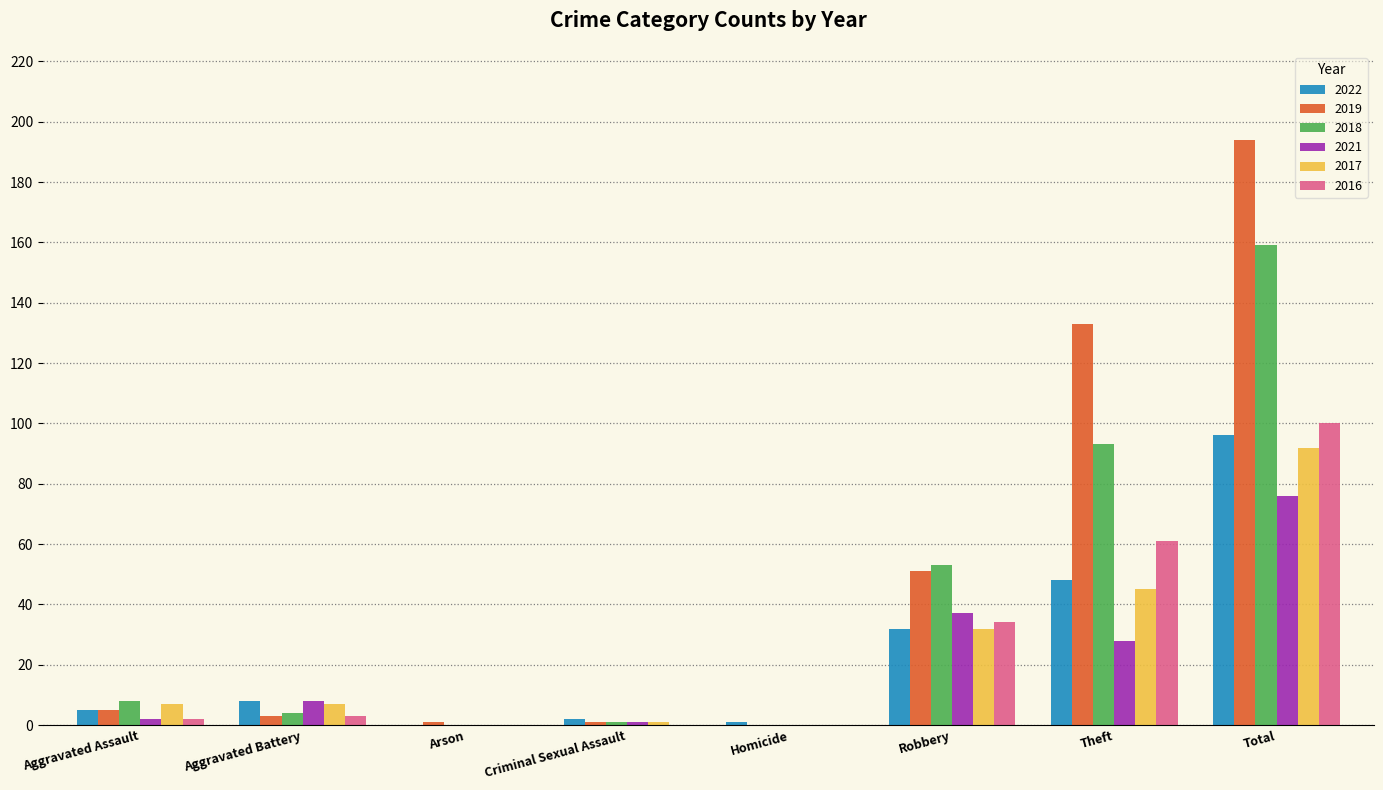

How many data points does each series have?

8